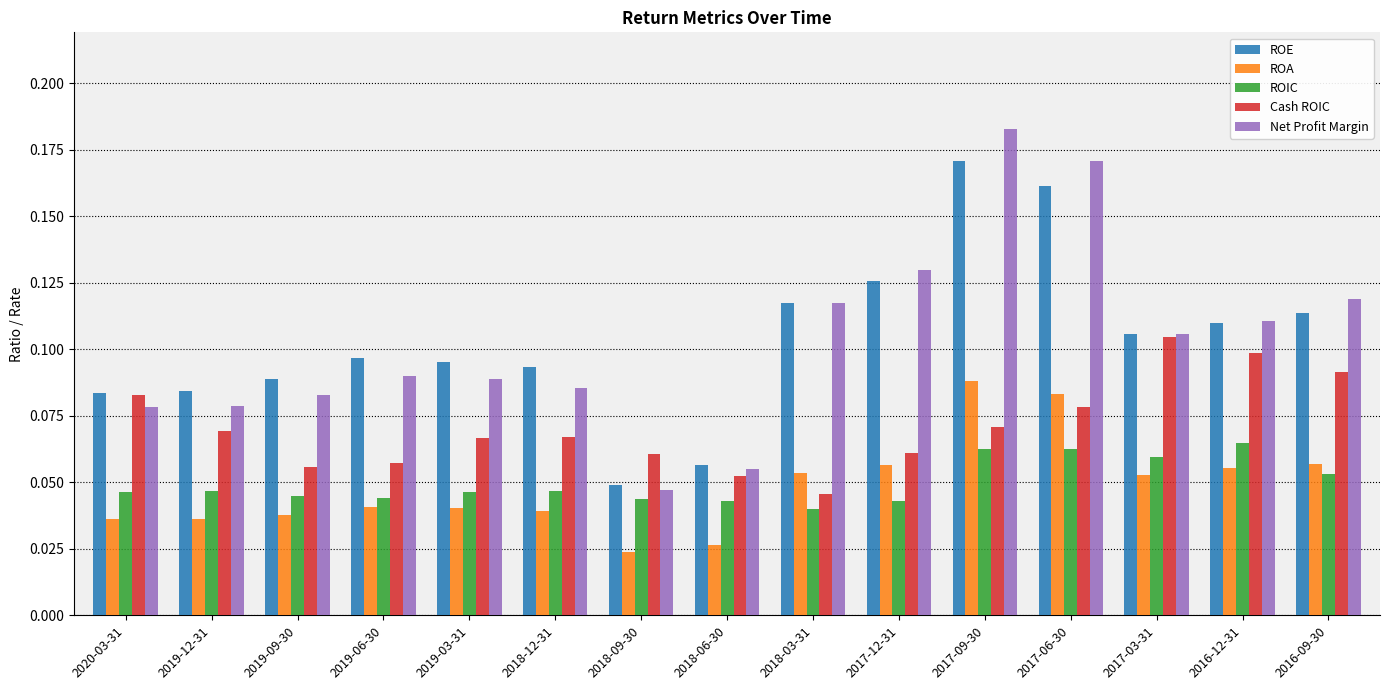

Which series has the widest spread of values?

Net Profit Margin